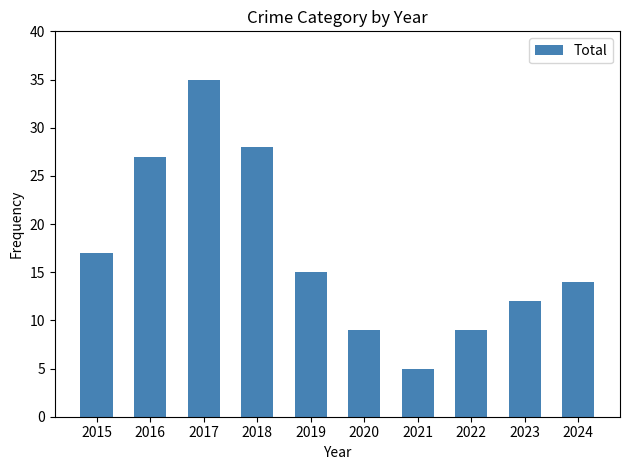

True or false: the data shows 9 at 2022.

True